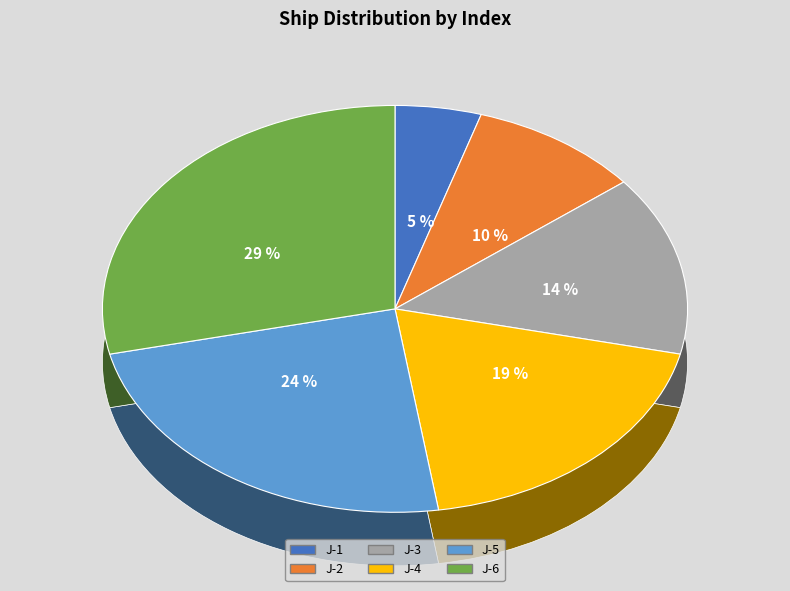

How many segments does this pie chart have?

6